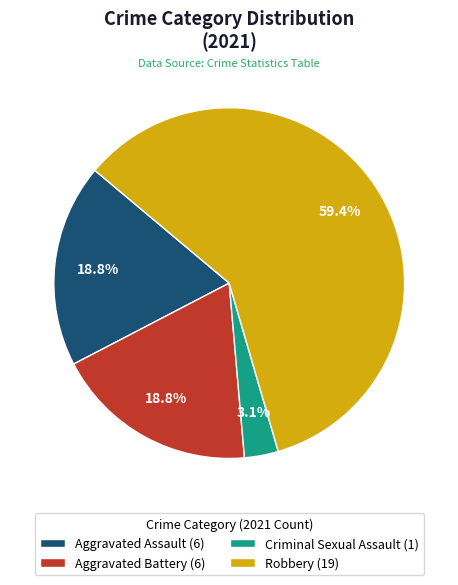

Is there a majority slice in this chart?

Yes